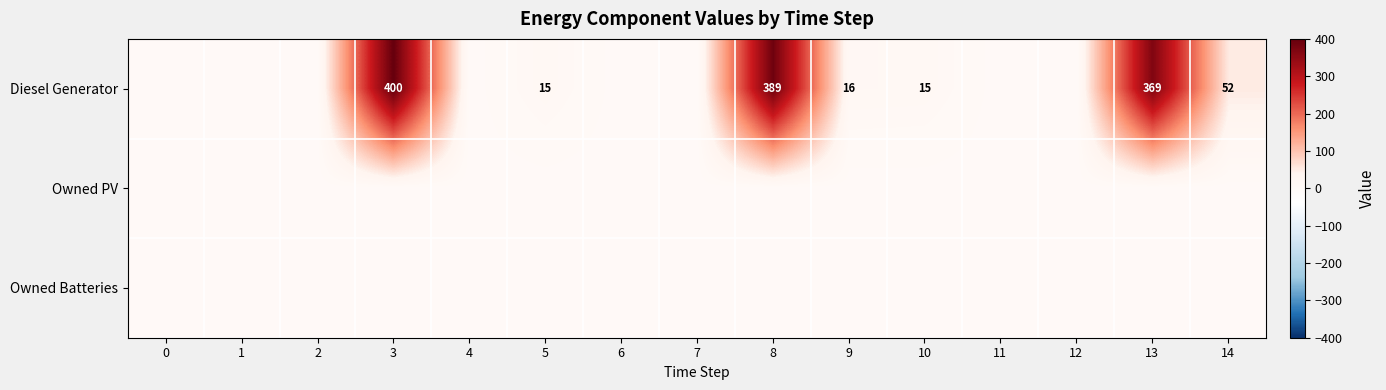

How many series are shown in this chart?

3